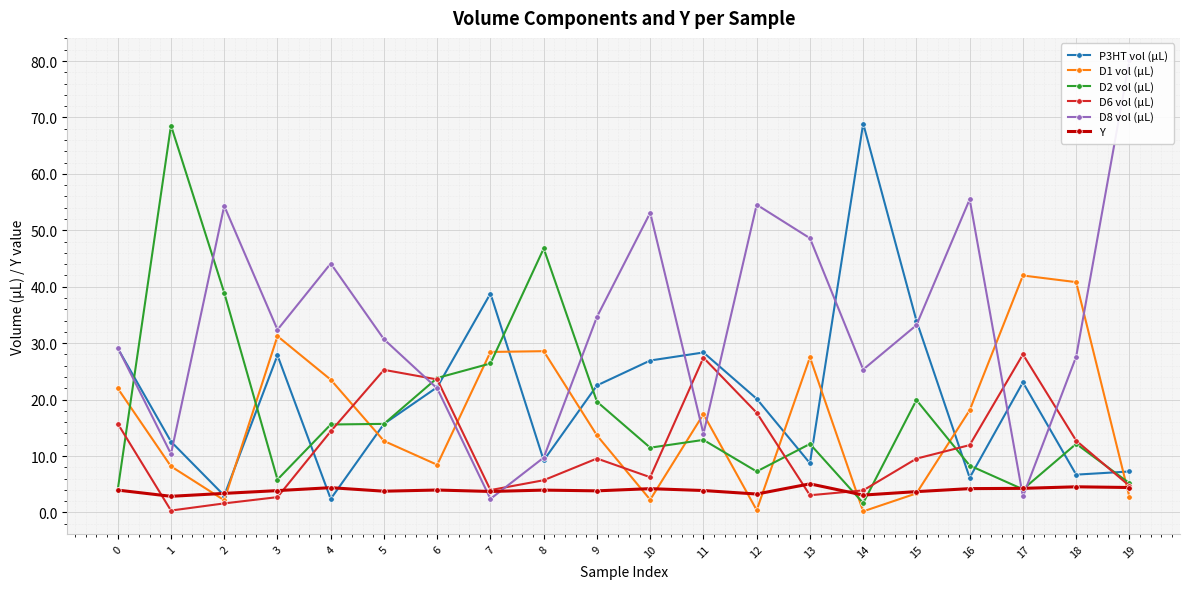

Is it true that D8 vol (µL) equals 9.0 at 11?

False